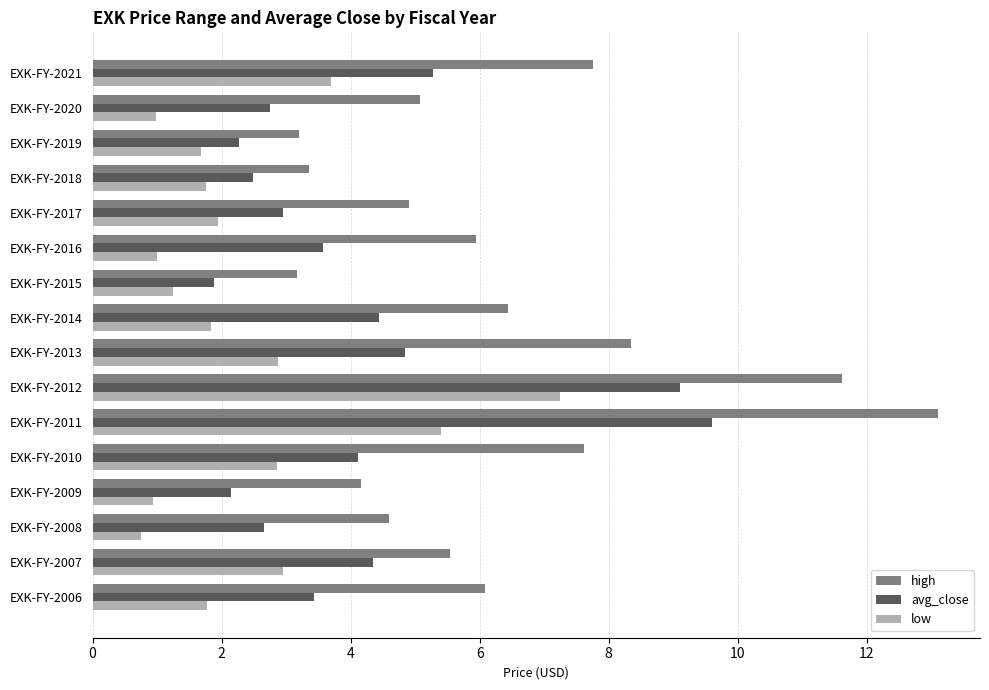

What are all the series names shown in the legend?

high, avg_close, low